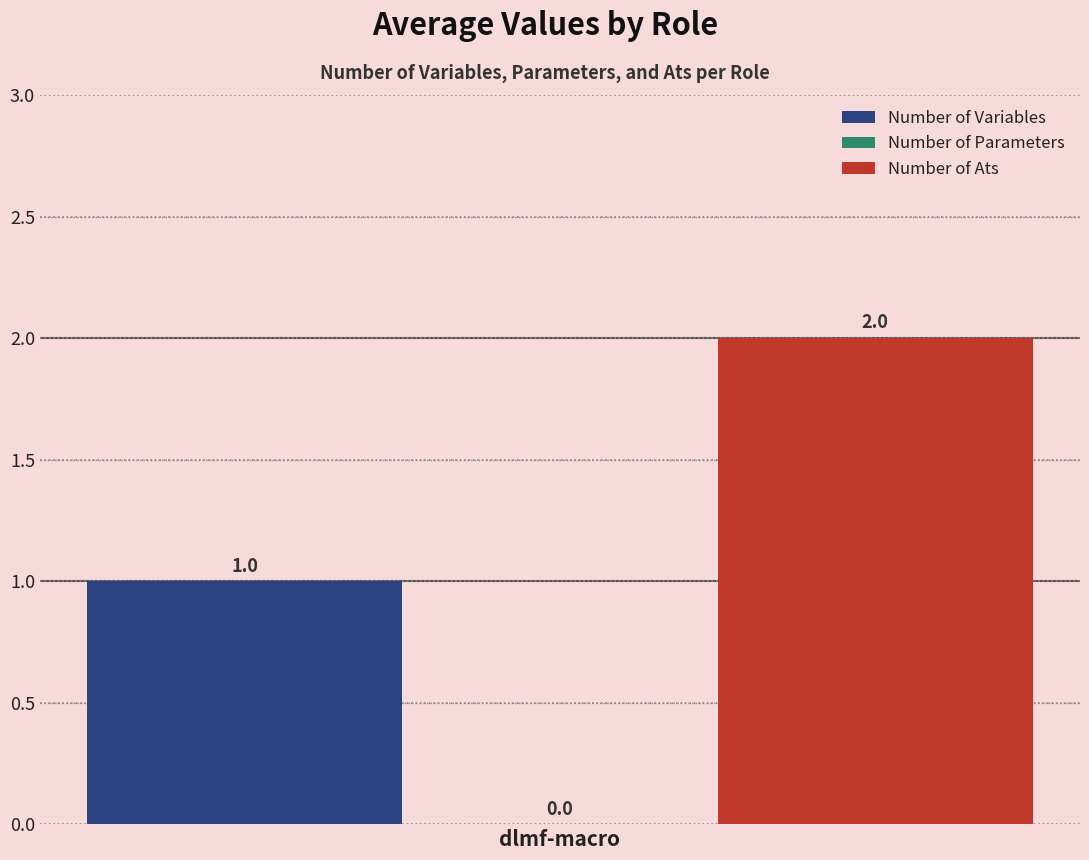

Rank the categories by Number of Variables value from lowest to highest.

dlmf-macro